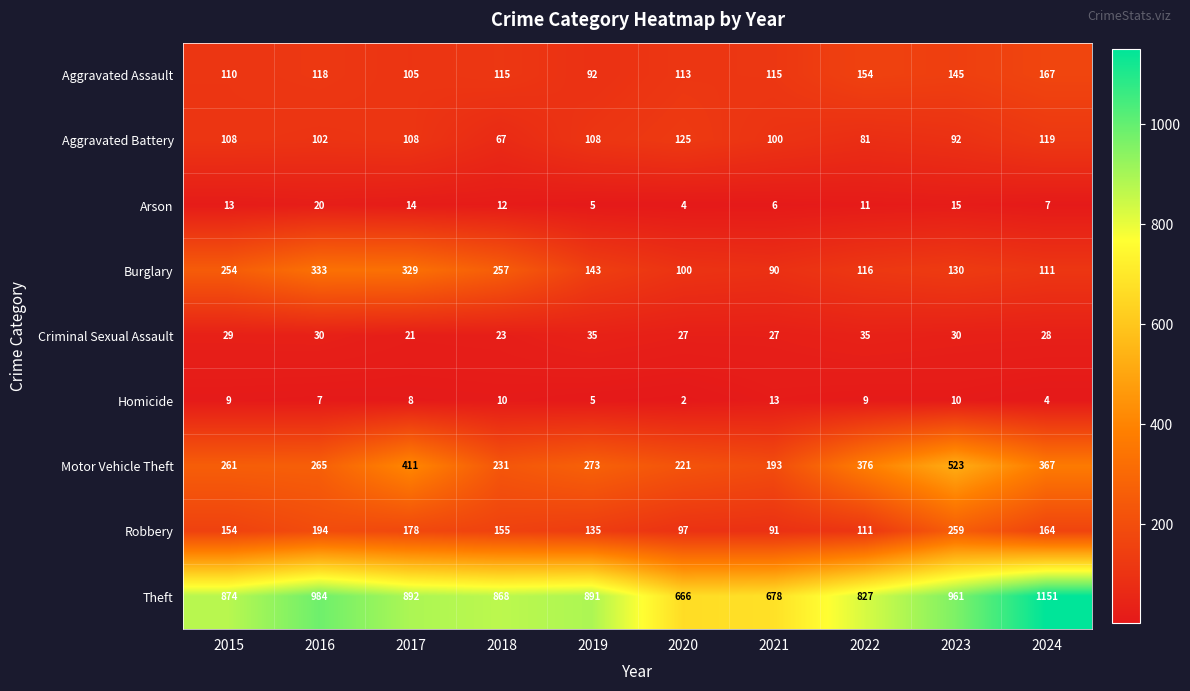

Is it true that Aggravated Battery equals 125 at 2020?

True